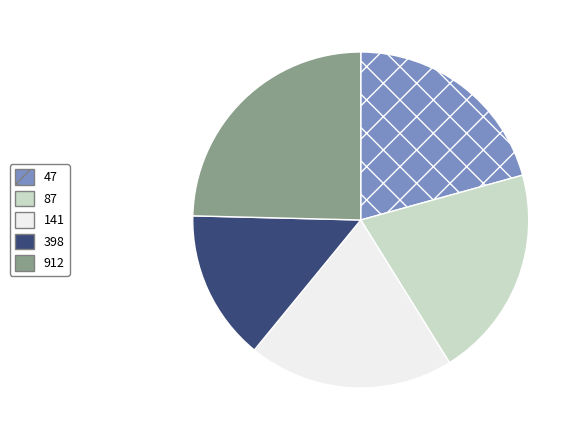

Approximately how many times larger is the value at 398 compared to 912?

0.6